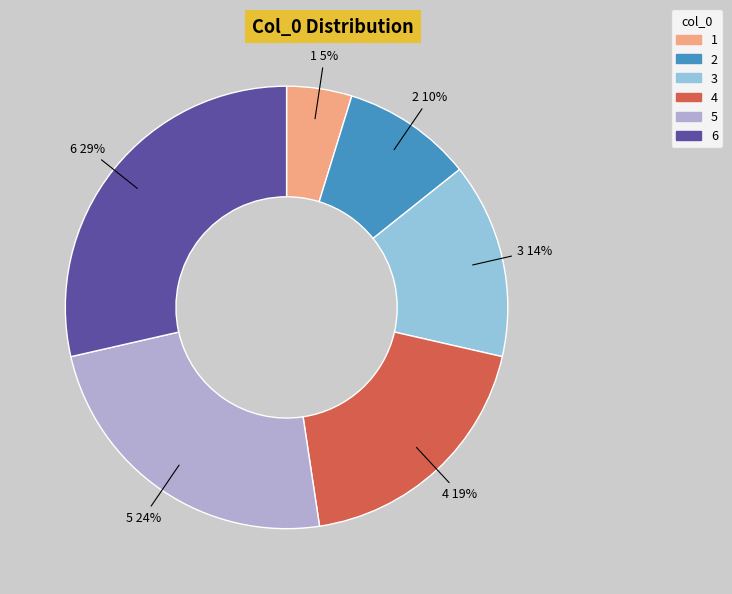

Rank the categories by value from highest to lowest.

6, 5, 4, 3, 2, 1